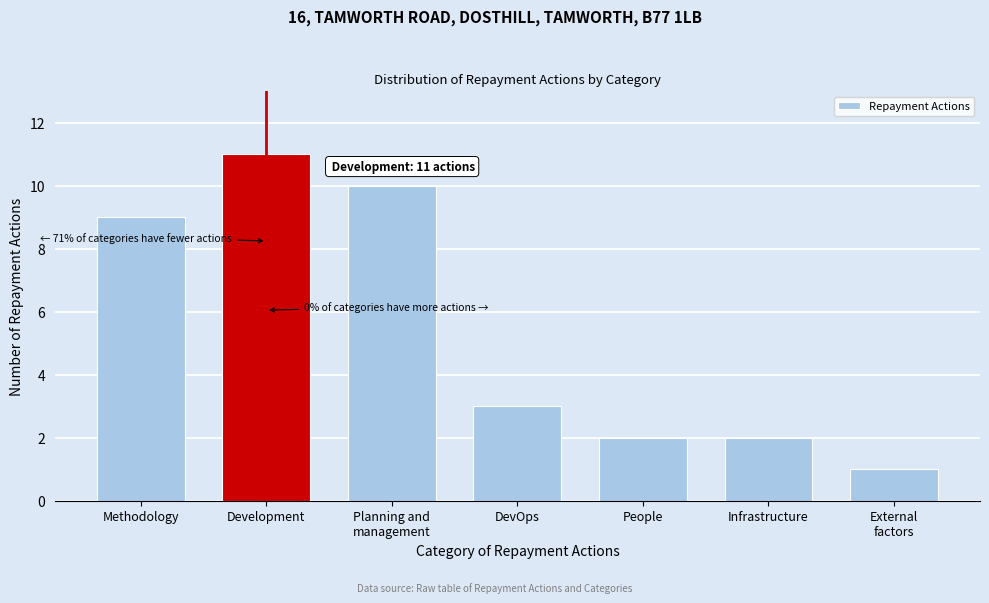

Reading left to right, transcribe all the data shown in this chart.

9	11	10	3	2	2	1